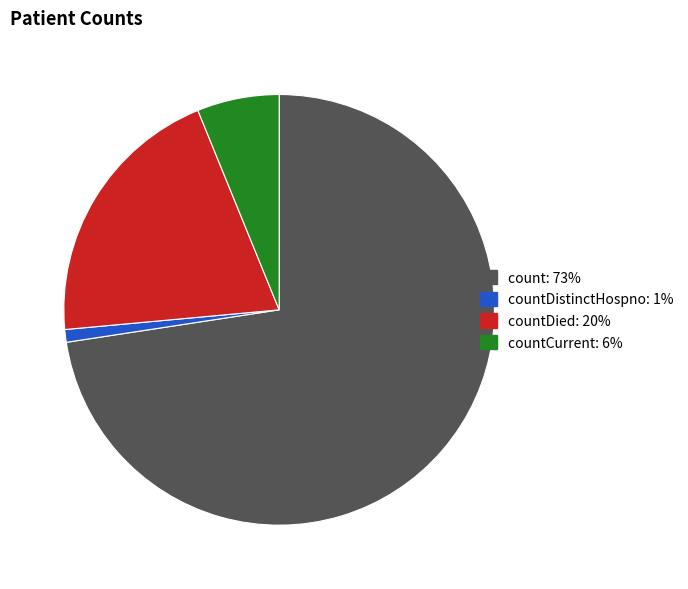

Is there any slice that represents more than half of the pie?

Yes